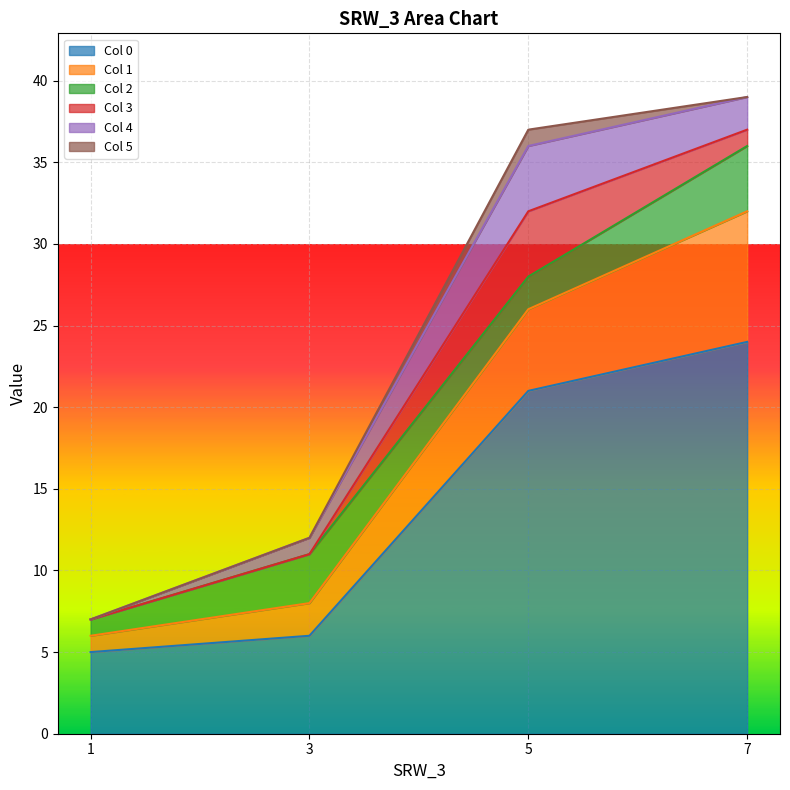

Reading left to right, what are all the values shown in this chart?

0: 1=5	3=6	5=21	7=24
1: 1=1	3=2	5=5	7=8
2: 1=1	3=3	5=2	7=4
3: 1=0	3=0	5=4	7=1
4: 1=0	3=1	5=4	7=2
5: 1=0	3=0	5=1	7=0